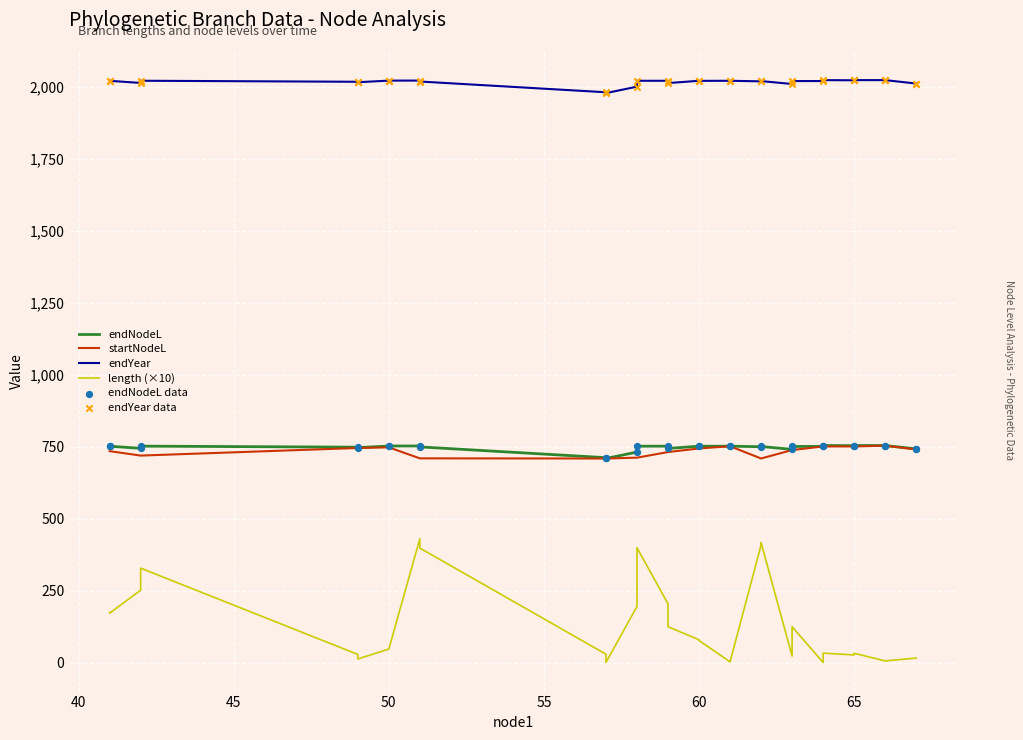

Which series has the largest Y range (max minus min)?

length (×10)